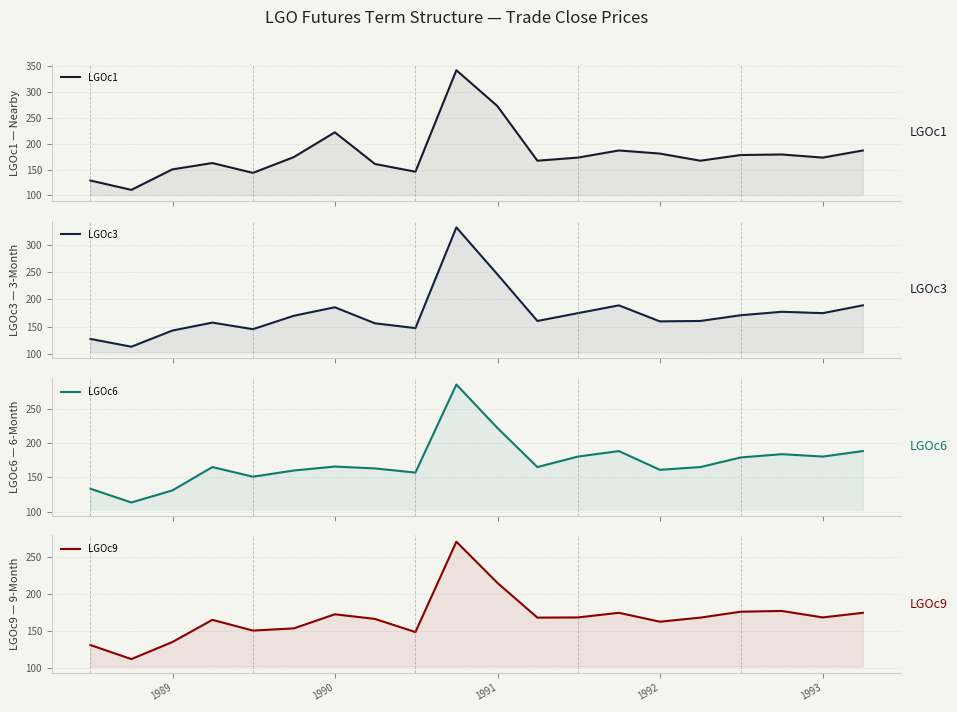

Which series has the largest total across all categories?

LGOc1